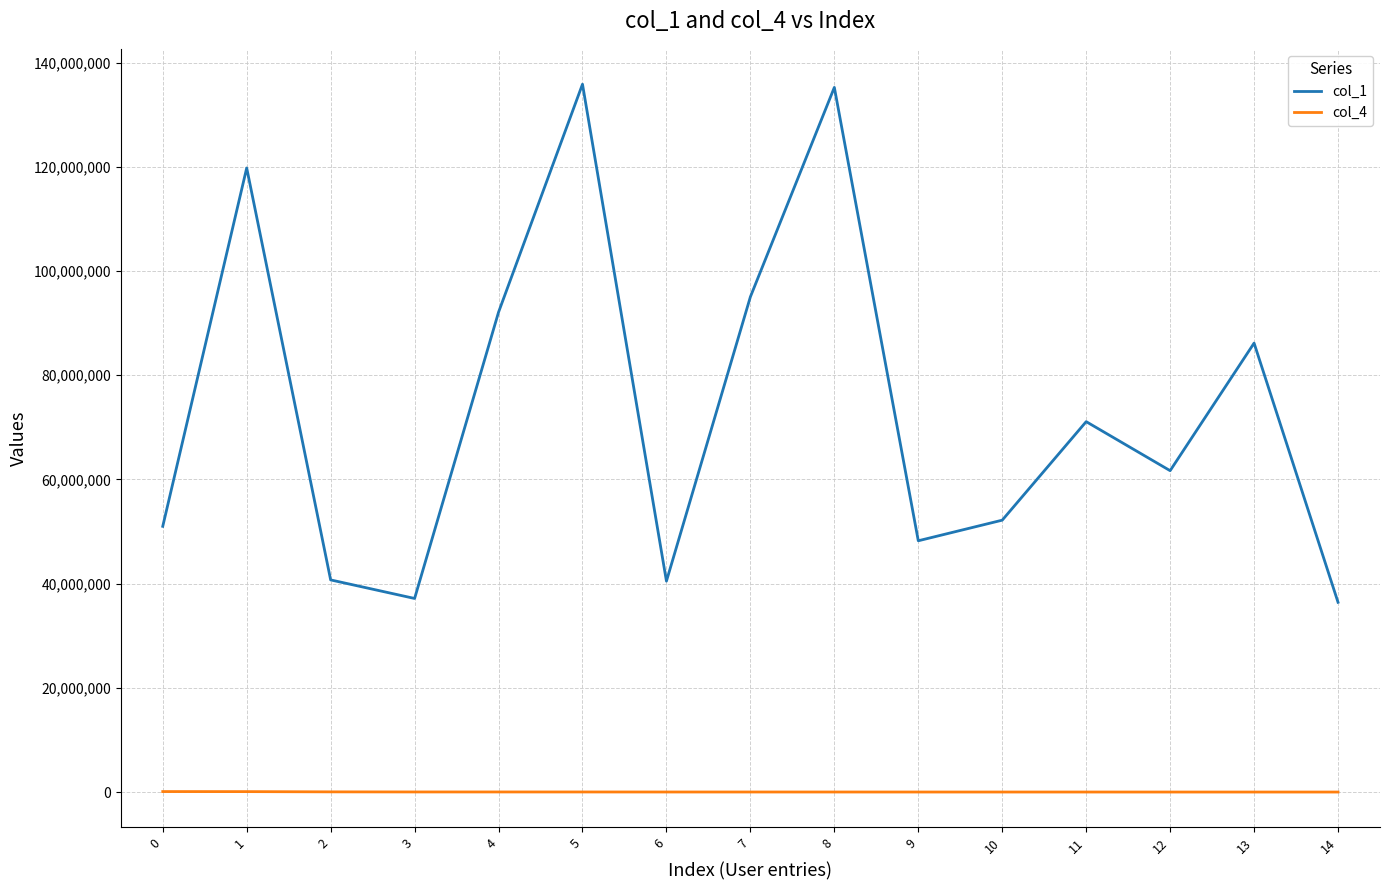

Where is the first local maximum for col_1?

1